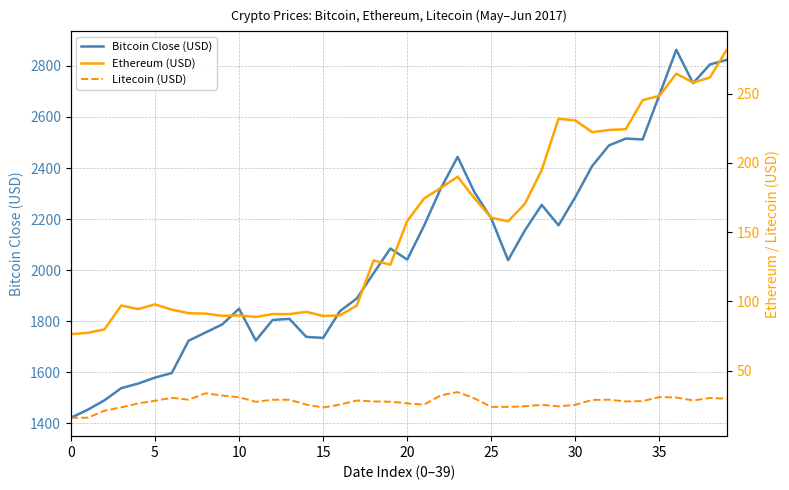

Count the number of categories in the chart.

40